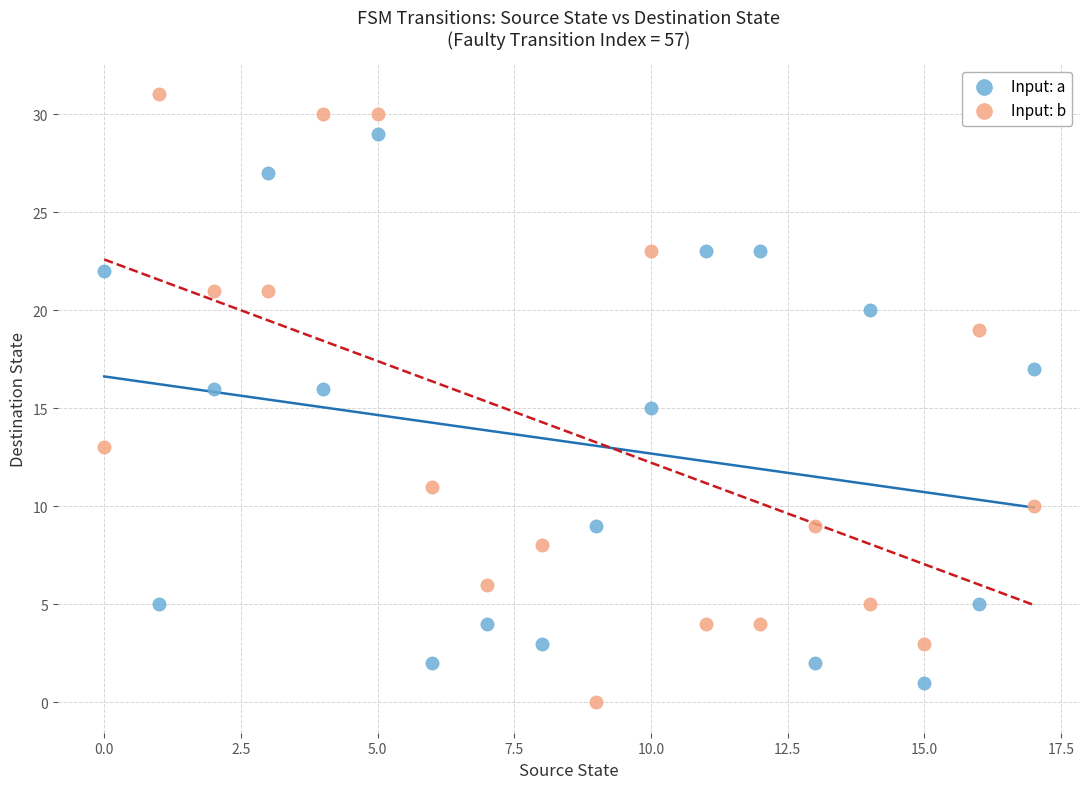

Which series has the widest spread of Y values?

Input: b